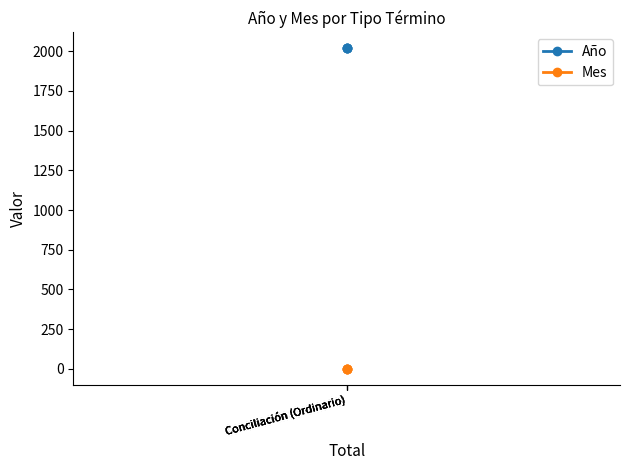

Which category has the lowest value in the Mes series?

Conciliación (Ordinario)